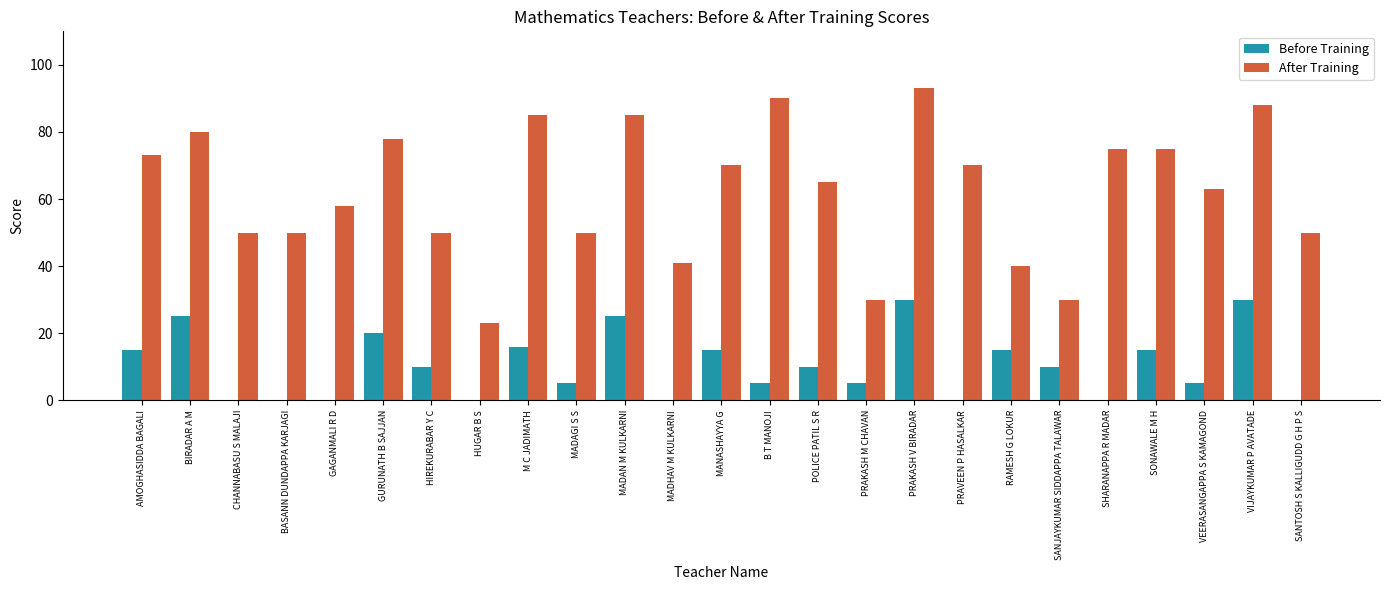

Which series has the largest total across all categories?

After Training